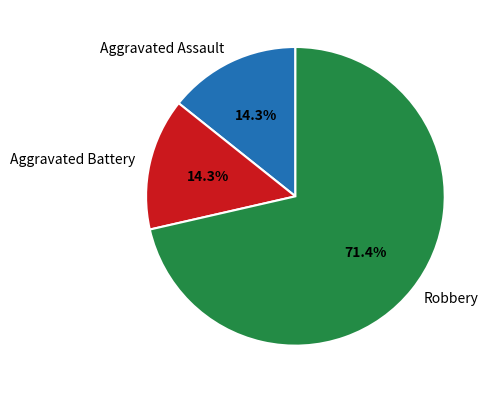

Which category has the biggest portion of the pie?

Robbery